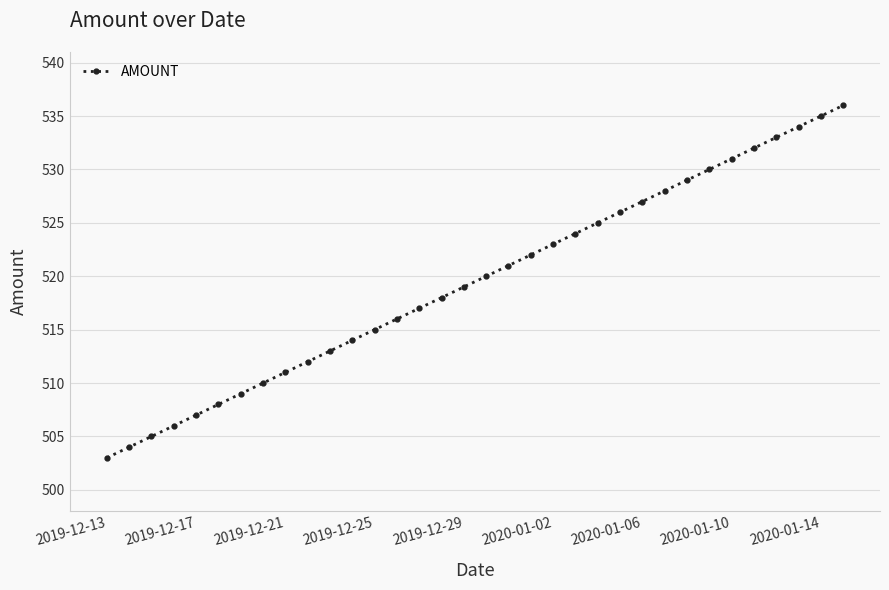

What is the greatest value displayed?

536